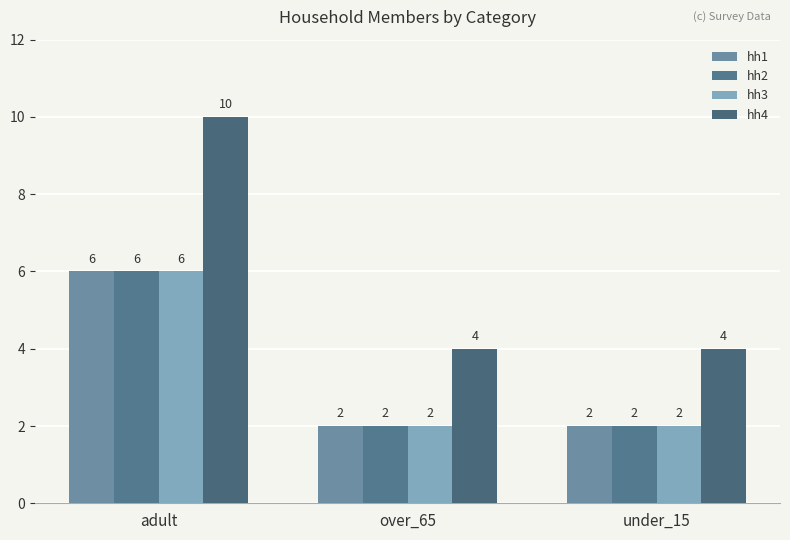

At over_65, list the series in order from largest to smallest.

hh4, hh1, hh2, hh3